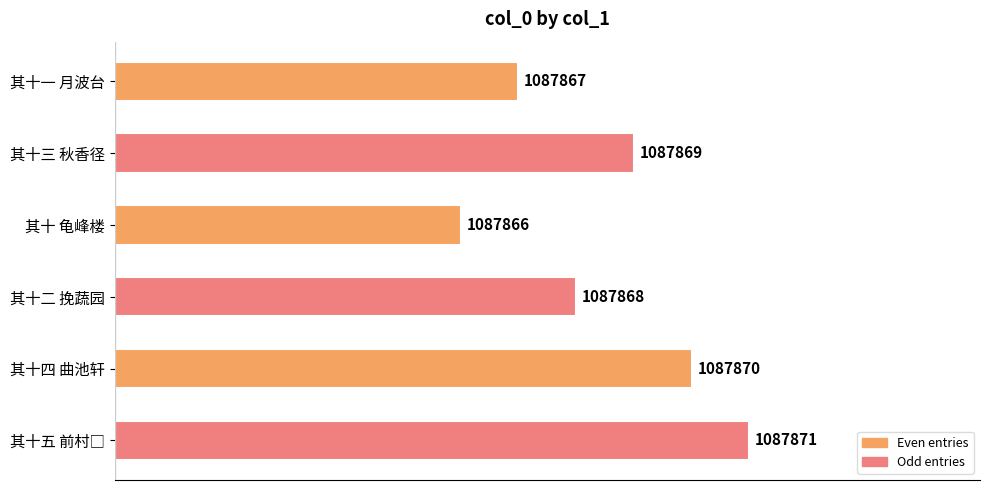

What is the greatest value displayed?

1087871